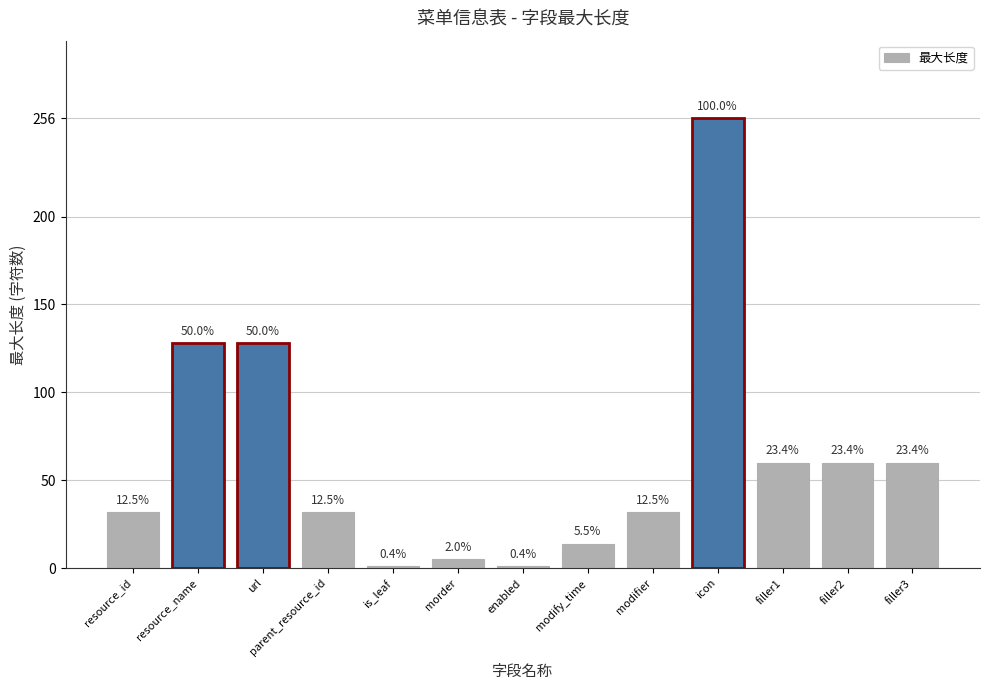

How many bars are there in total?

13